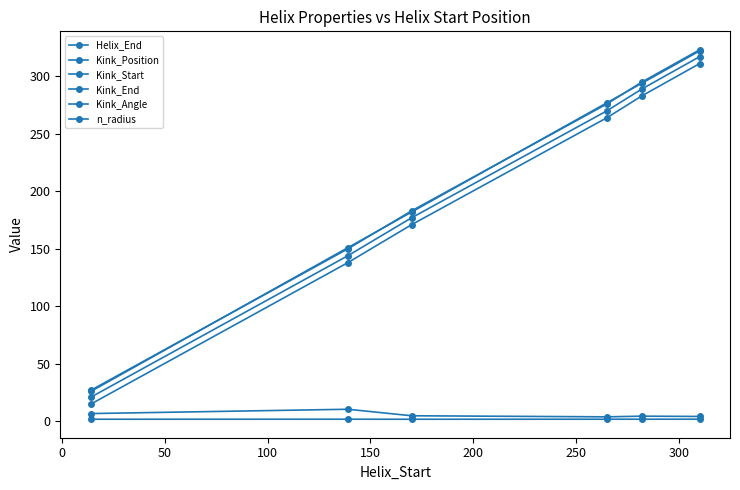

What is the highest value of the Kink_End series?

323.0